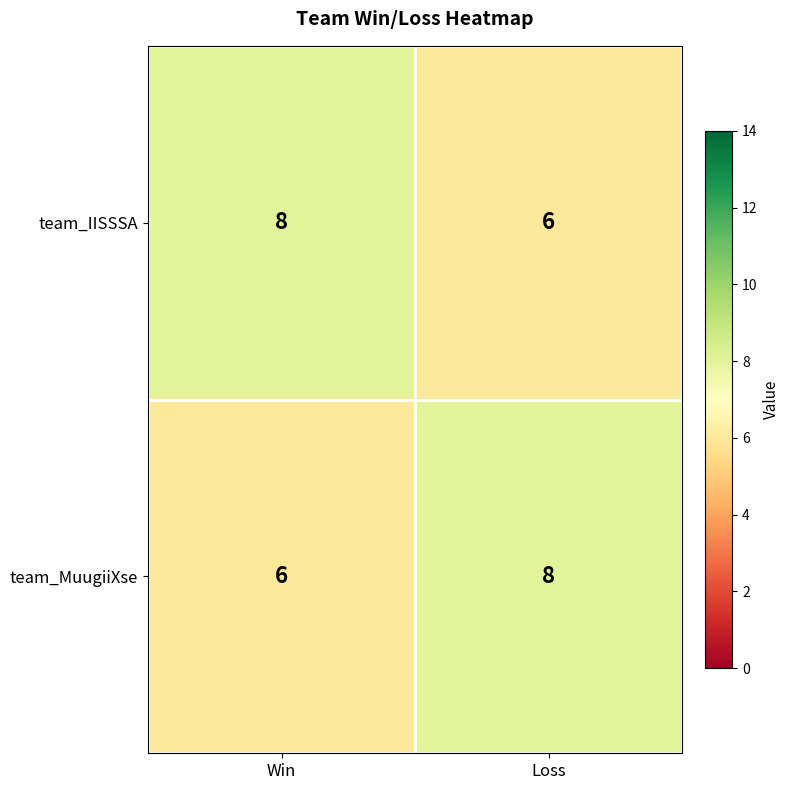

What is the sum of the team_MuugiiXse values at Loss and Win?

14